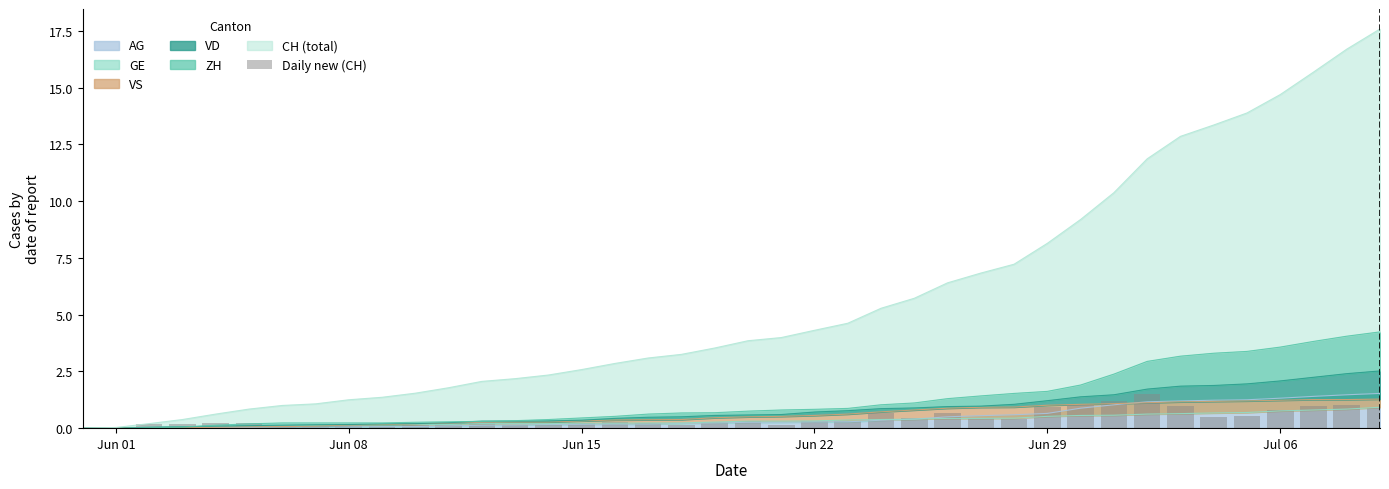

How many data points does each series have?

40